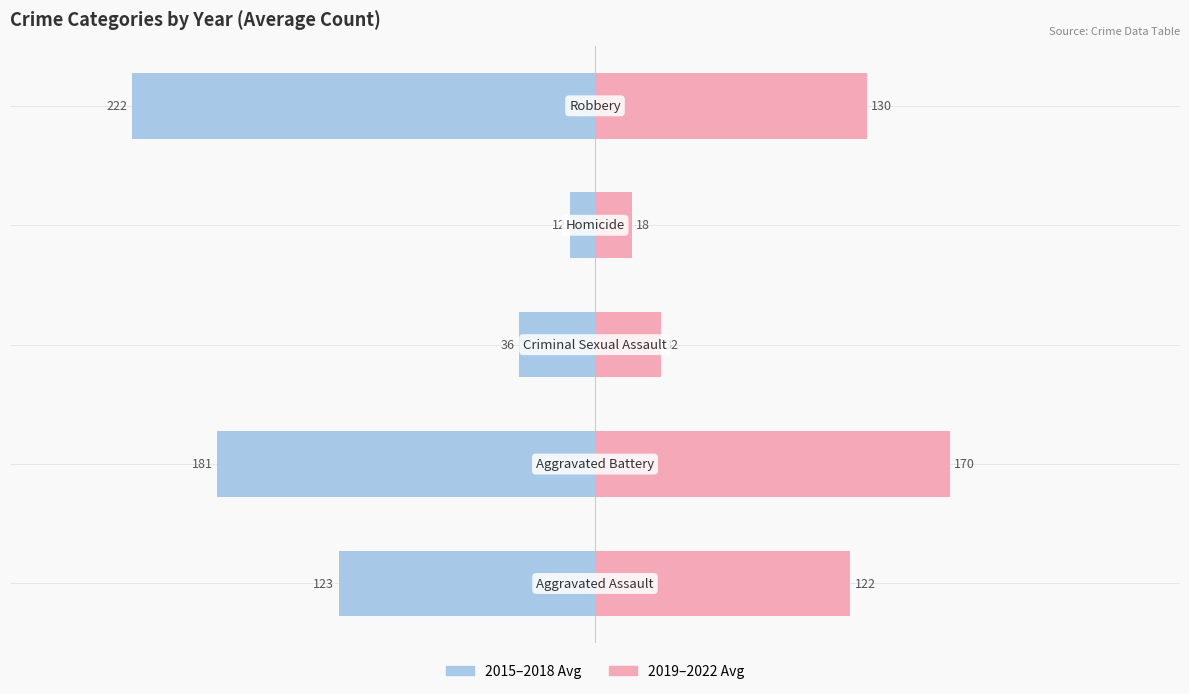

What is the minimum value for 2019–2022 Avg?

17.5